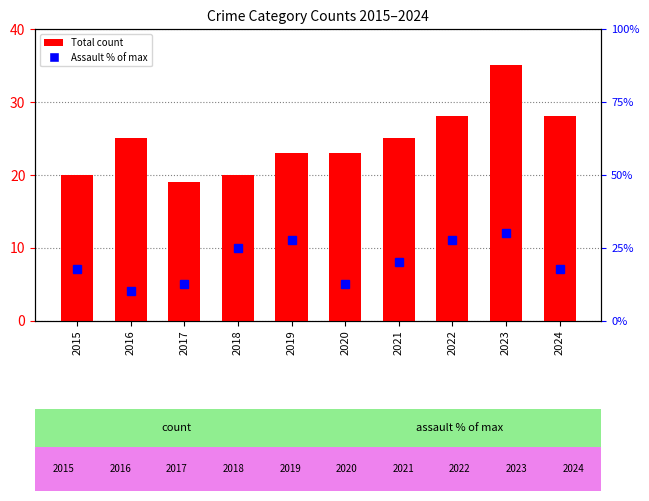

What is the value of the Total bar at the 5th from the left?

23.0